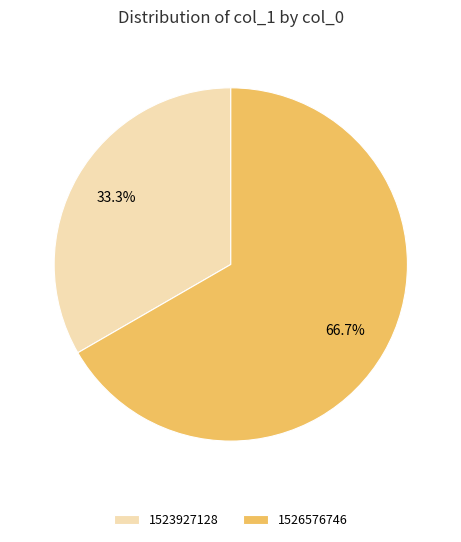

The 1523927128 slice represents 33% of the pie. True or false?

True